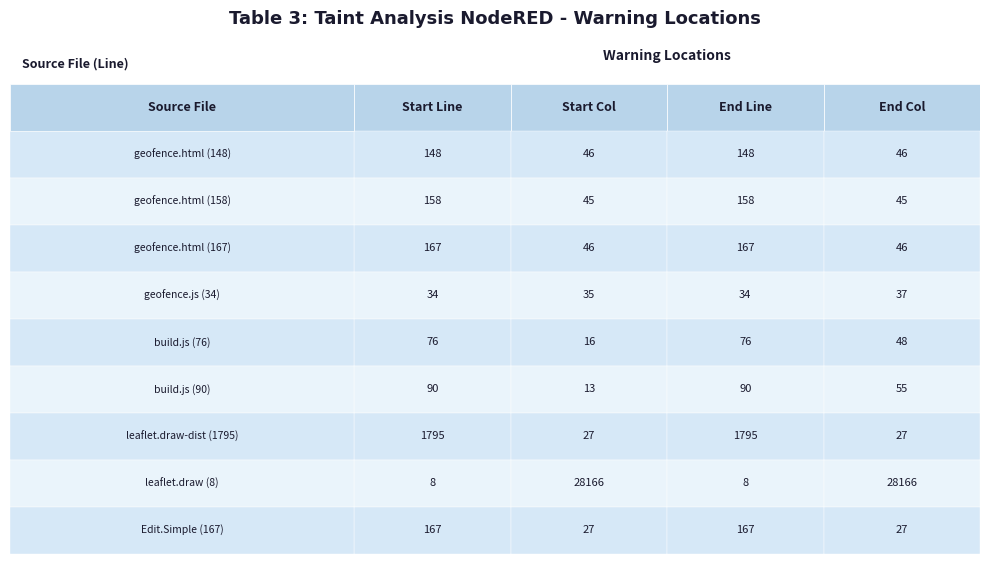

What is the spread (max minus min) of values at 3?

28139